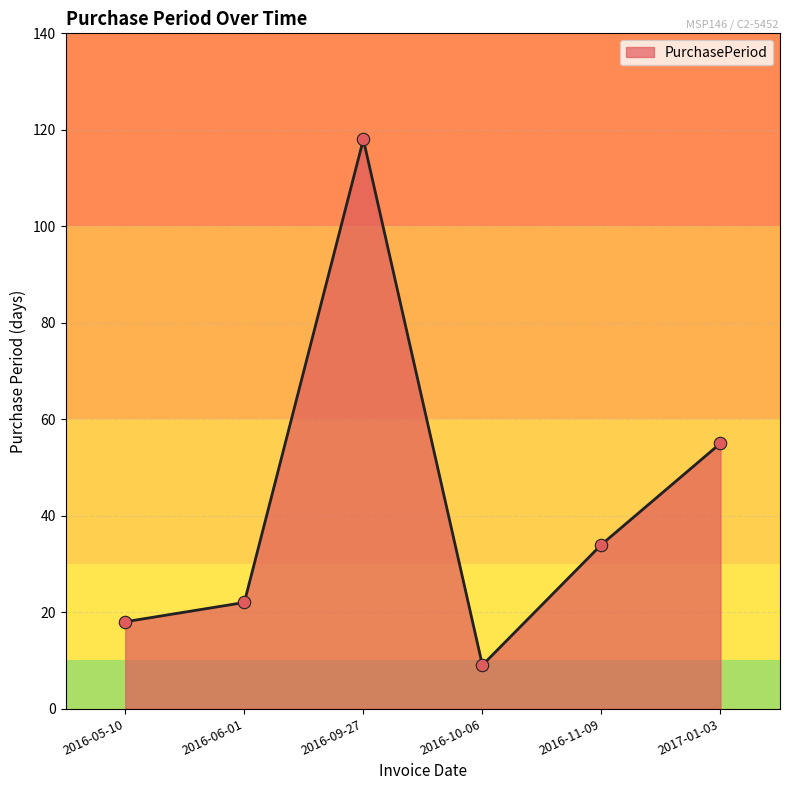

What is the change in value from 2016-10-06 to 2016-11-09?

+25